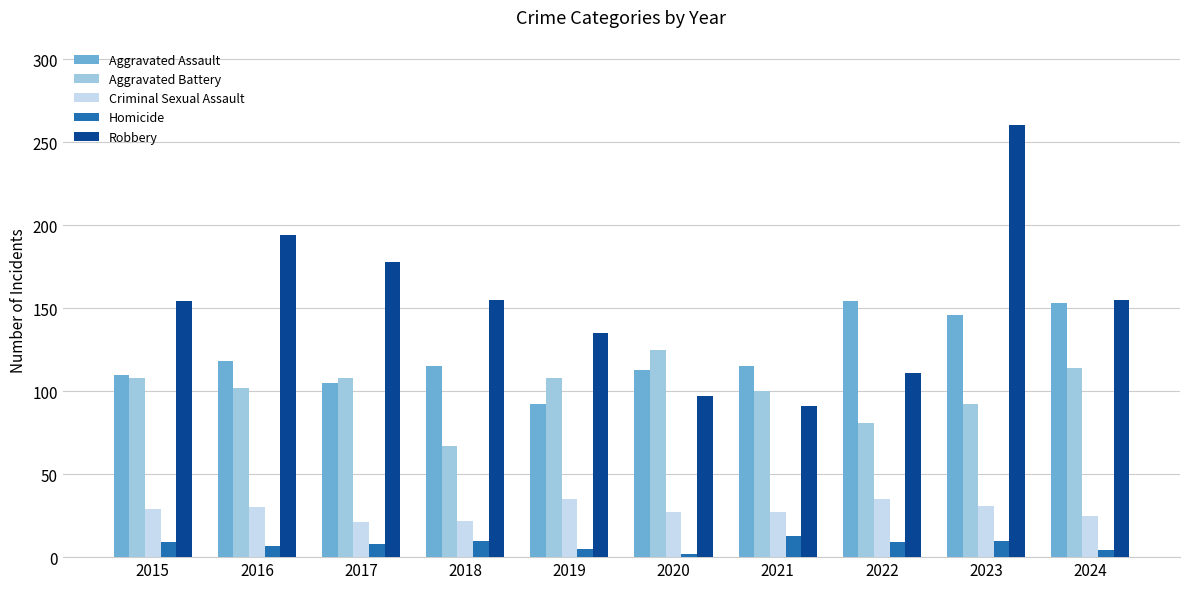

True or false: Aggravated Assault has a value of 123 at 2019.

False